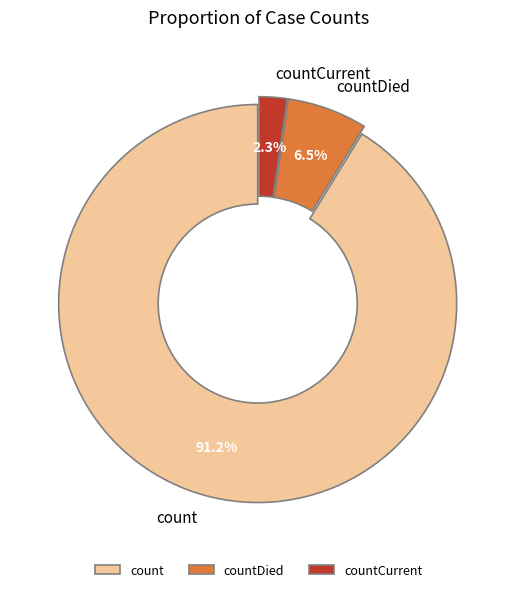

Between count and countDied, which is larger?

count